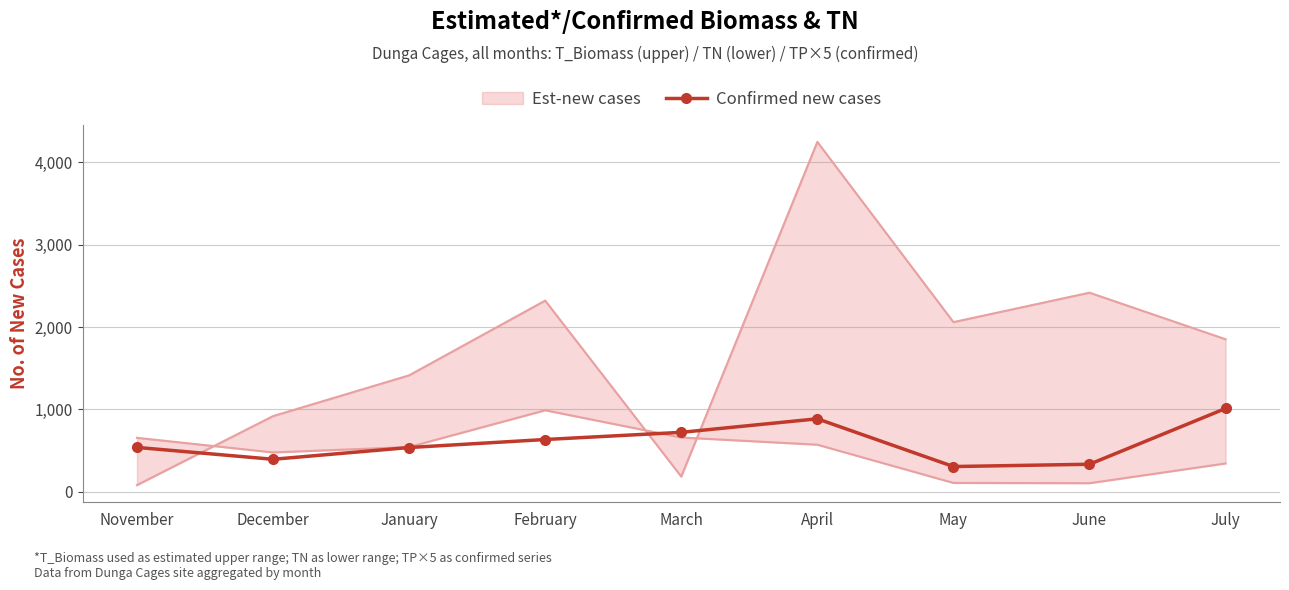

Reading right to left, what are all the values shown in this chart?

1011.2	334.2	306.4	885.8	721.5	634.5	537.2	394.5	538.6